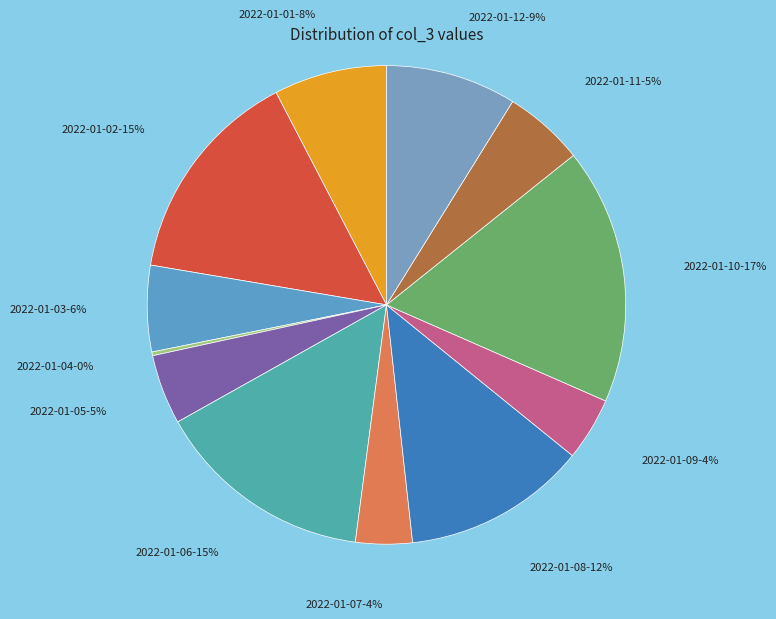

Does 2022-01-07 account for over 50% of the chart?

No